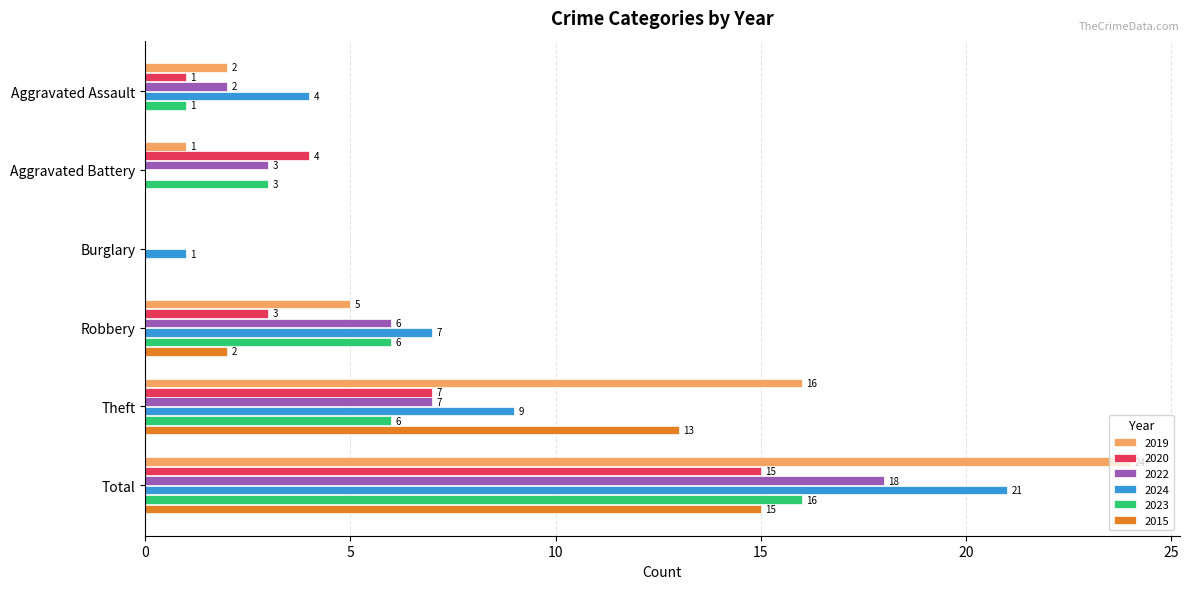

Is it true that 2019 equals 1 at Aggravated Assault?

False